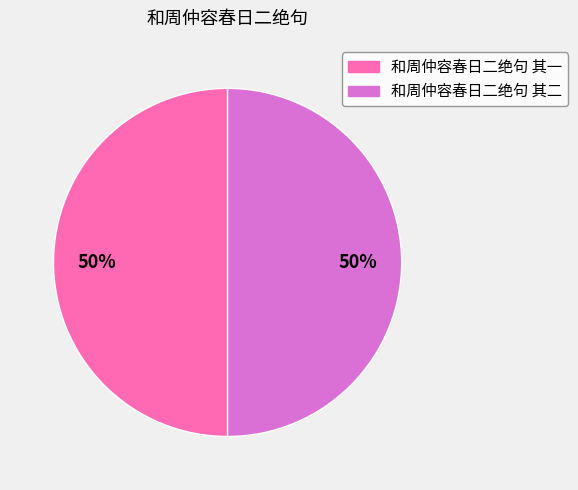

Do 和周仲容春日二绝句 其一 and 和周仲容春日二绝句 其二 together represent more than half of the pie?

Yes